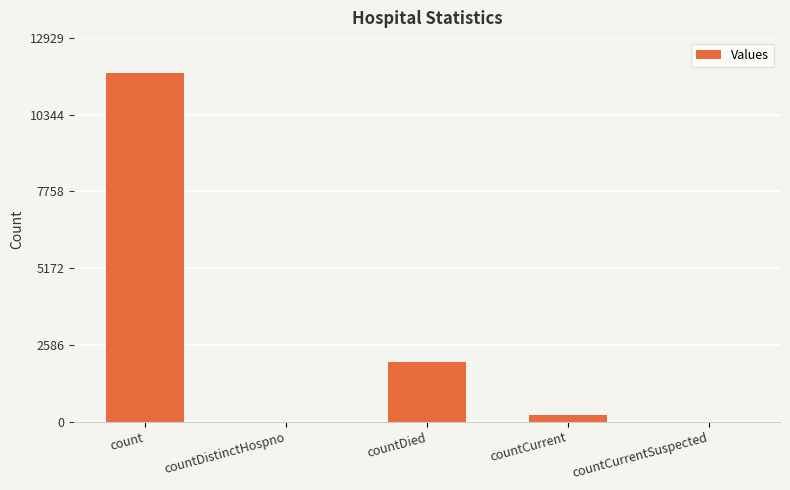

Reading left to right, list all the values displayed in this chart.

11754	0	1993	223	0